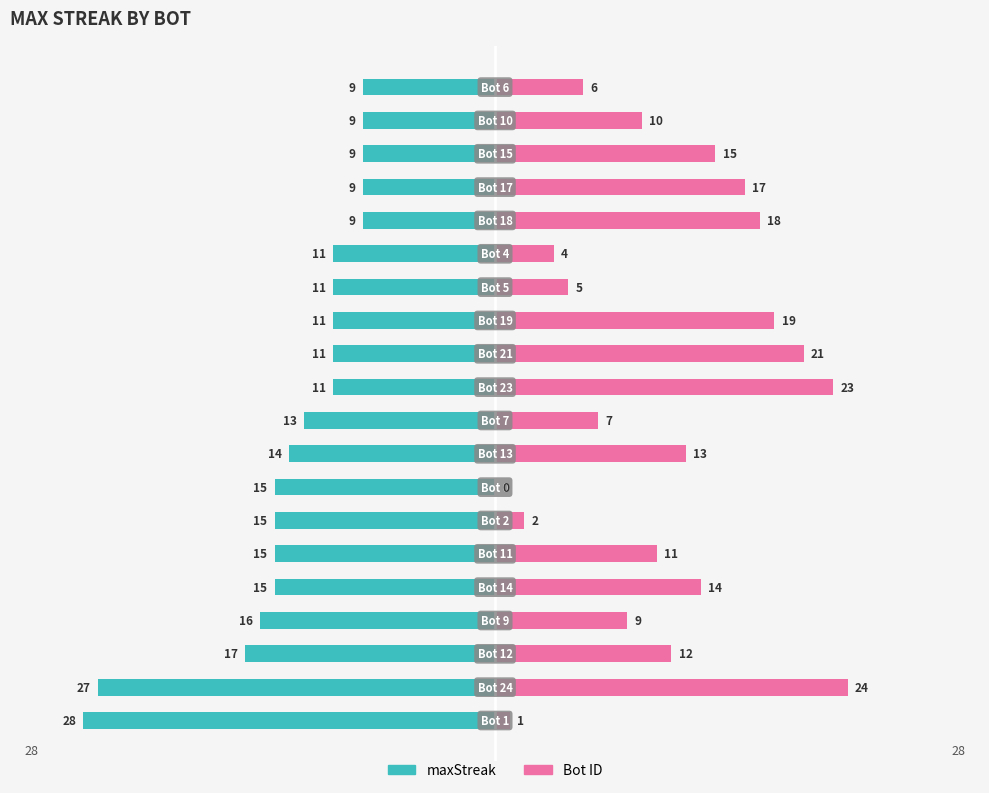

What are all the series names shown in the legend?

maxStreak, Bot ID